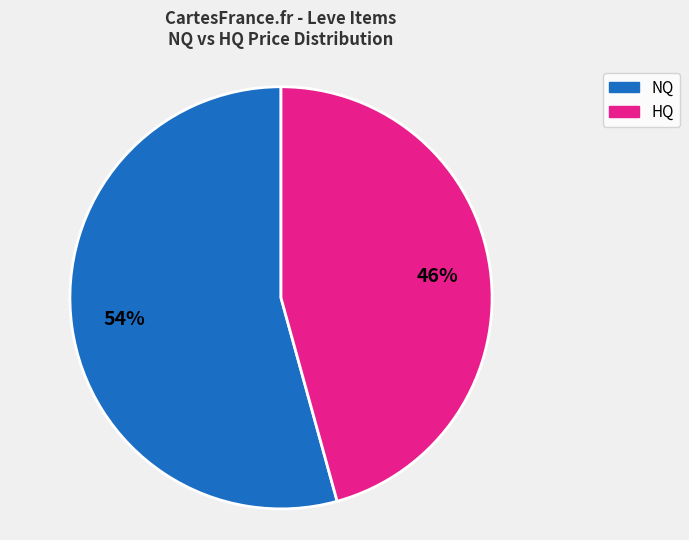

Is there any slice that represents more than half of the pie?

Yes